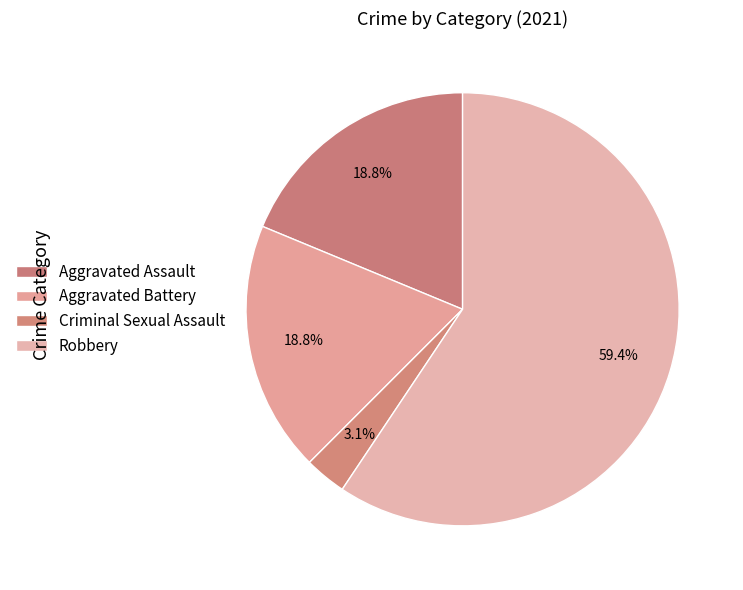

To the nearest percent, what portion does Criminal Sexual Assault represent?

3%